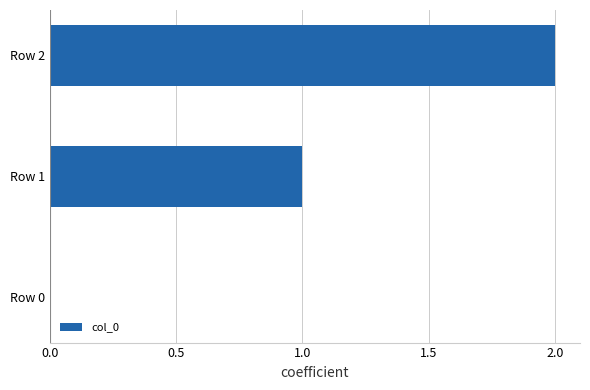

Is it true that the value at Row 0 is 0?

True